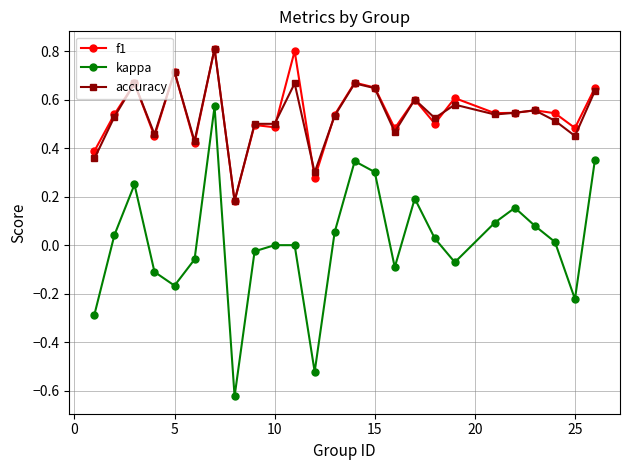

True or false: f1 has more than 2 points higher than both neighbors.

True